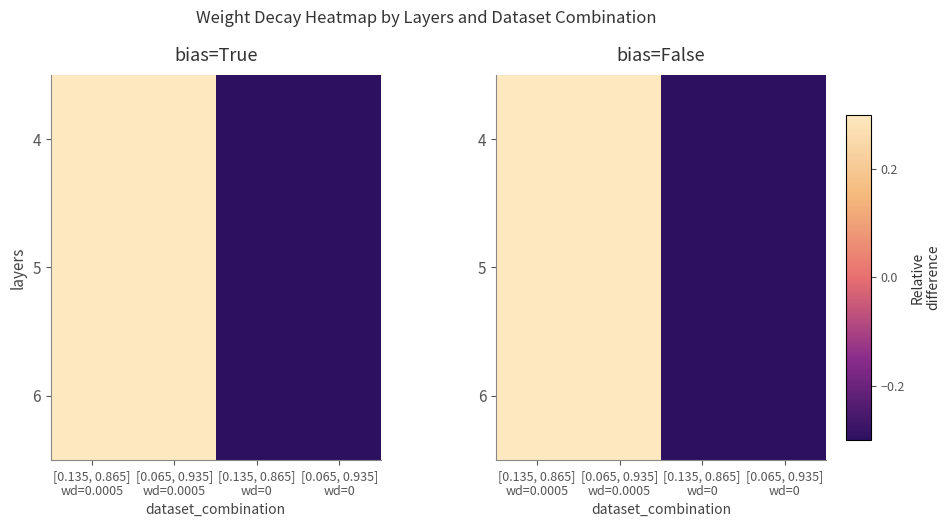

Read the 4 value at [0.065, 0.935] wd=0.

-0.5